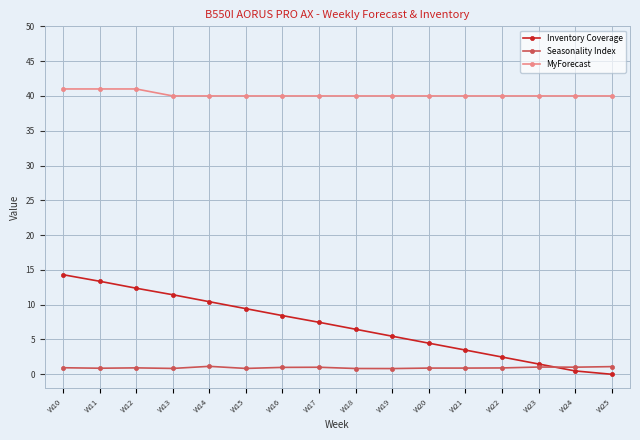

Is the value of Inventory Coverage at W16 greater than the value of MyForecast at W17?

No